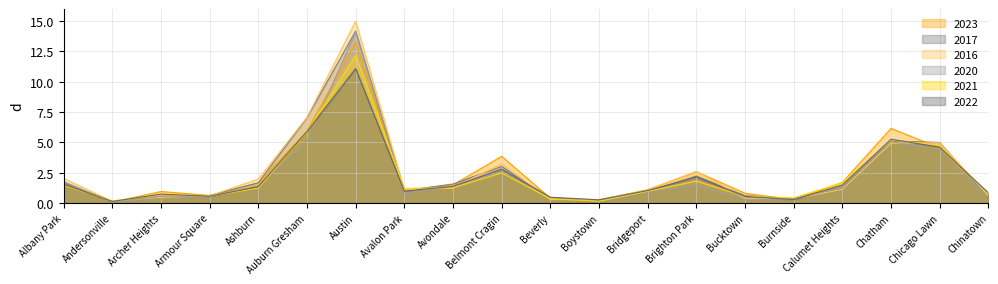

The 2020 series shows 1.8 at Albany Park. True or false?

True